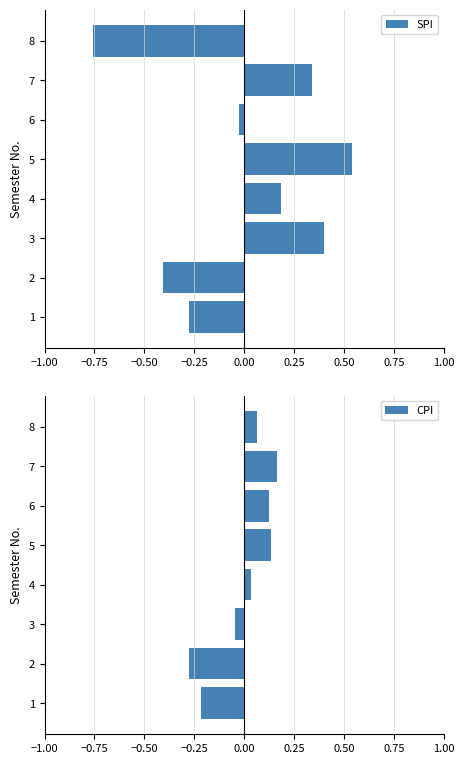

The value of CPI at 6 is 0.0. True or false?

False